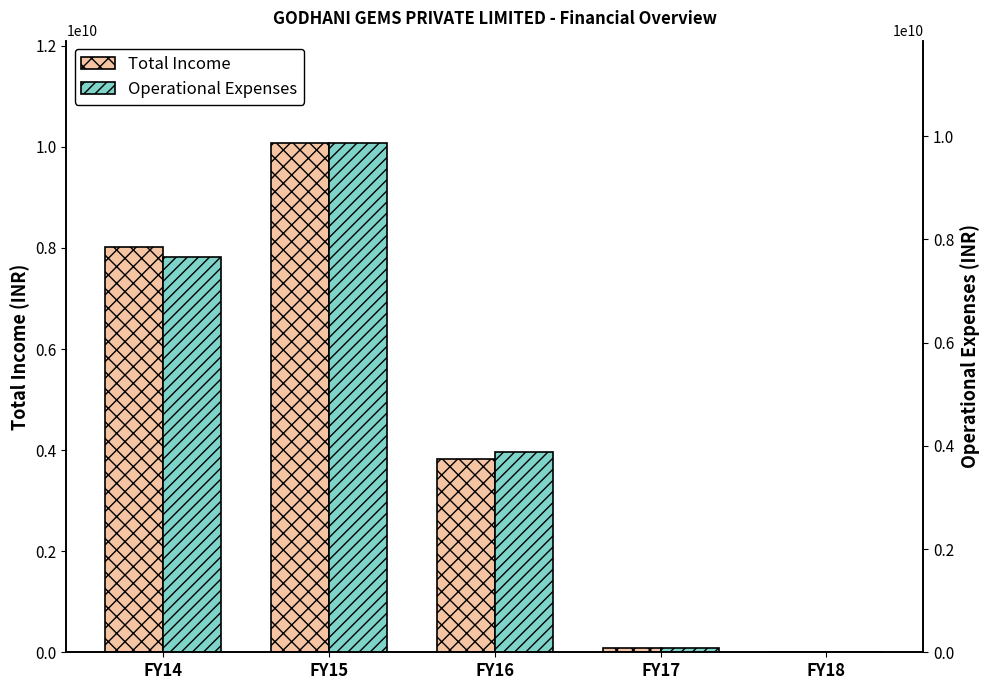

Which series has the largest range (max minus min)?

Total Income